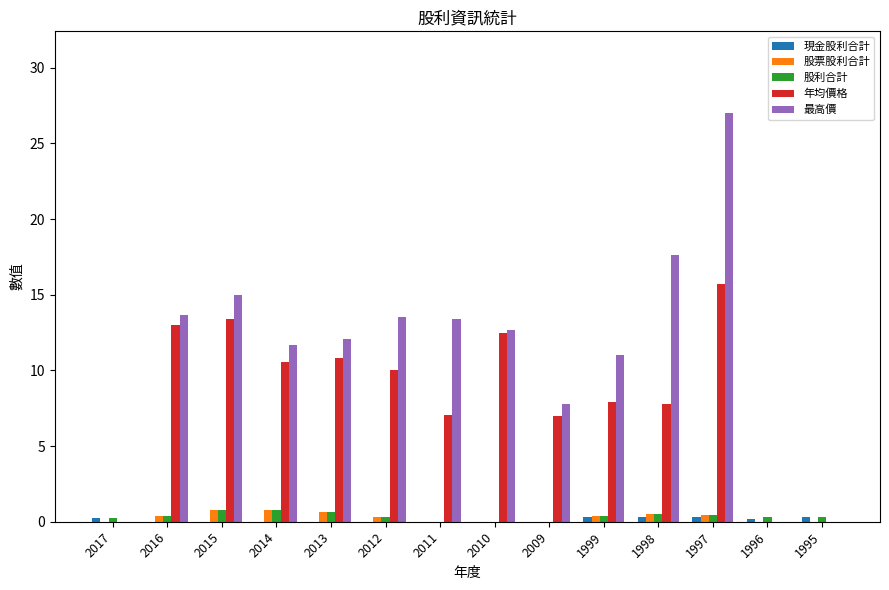

True or false: 年均價格 has a value of 10.1 at 1995.

False